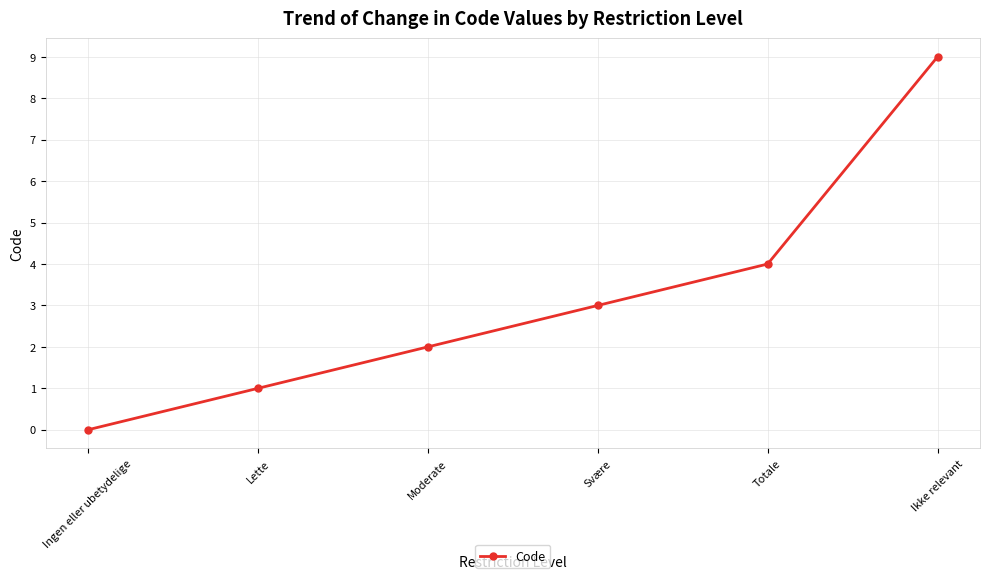

How many data points are less than 3?

3